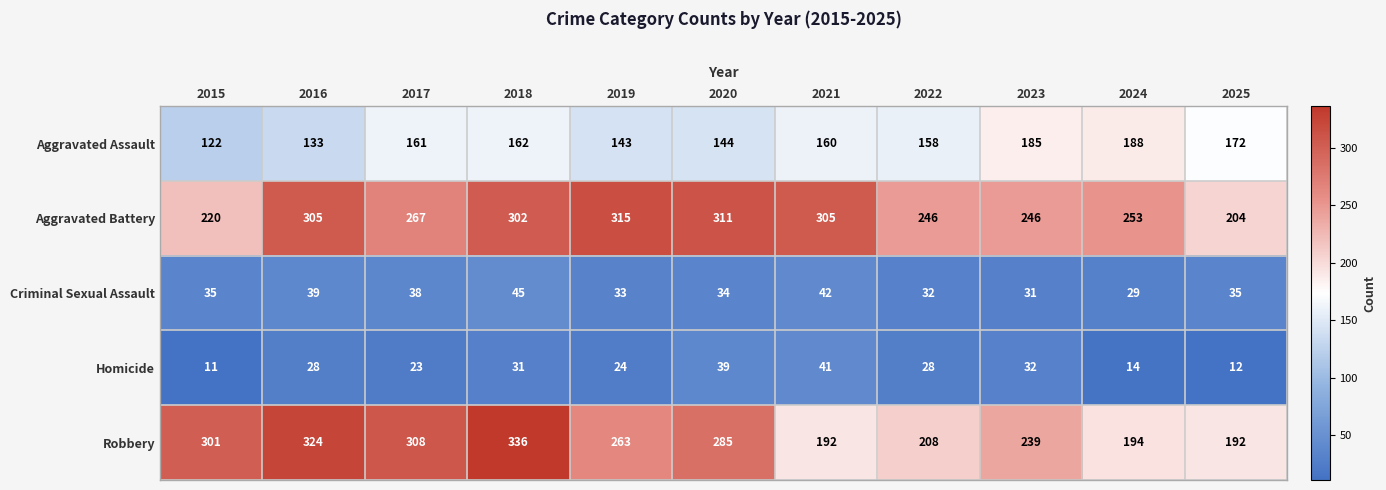

What is the sum of all Aggravated Battery values?

2974